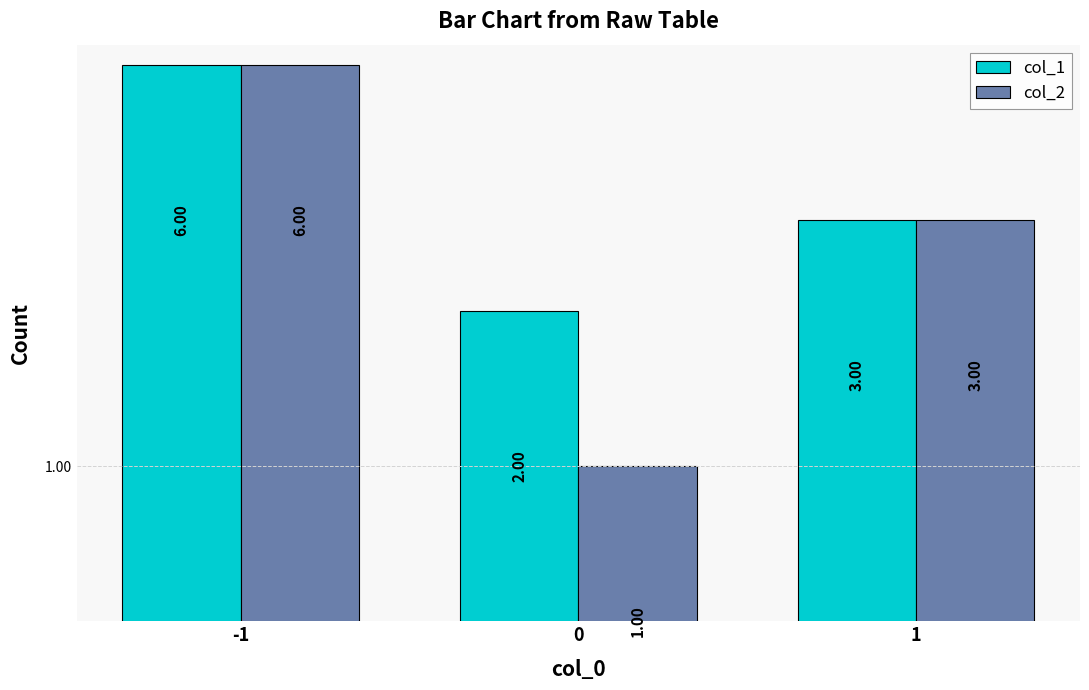

Reading right to left, transcribe all the data shown in this chart.

col_1: 3	2	6
col_2: 3	1	6